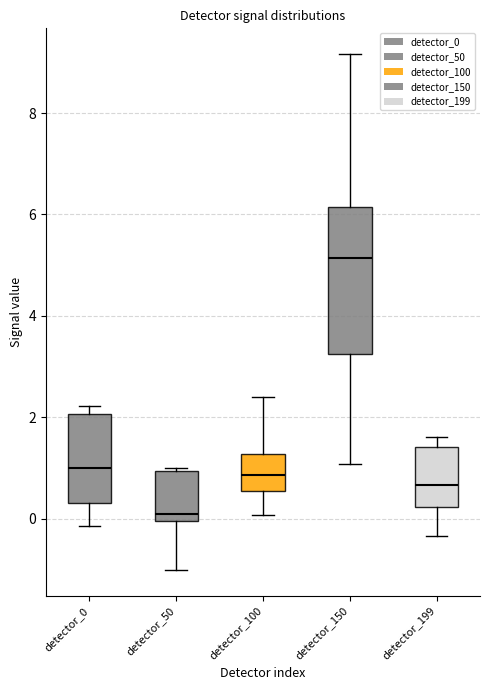

Reading left to right, read every box against the y-axis: the position of its median line, the range the box covers, and the ends of its whiskers. The values are not printed on the chart, so give them approximately, as read against the axis.

detector_0: median 1.0, box 0.4 to 2.0, whiskers -0.2 to 2.2
detector_50: median 0.0 (just above the box's lower edge), box 0.0 to 1.0, whiskers -1.0 to 1.0 (just above the box's upper edge)
detector_100: median 0.8, box 0.6 to 1.2, whiskers 0.0 to 2.4
detector_150: median 5.2, box 3.2 to 6.2, whiskers 1.0 to 9.2
detector_199: median 0.6, box 0.2 to 1.4, whiskers -0.4 to 1.6